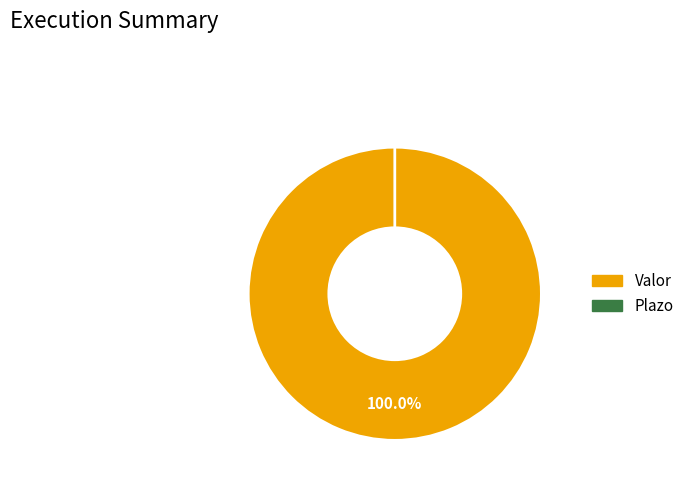

Rank the categories by value from lowest to highest.

Plazo, Valor